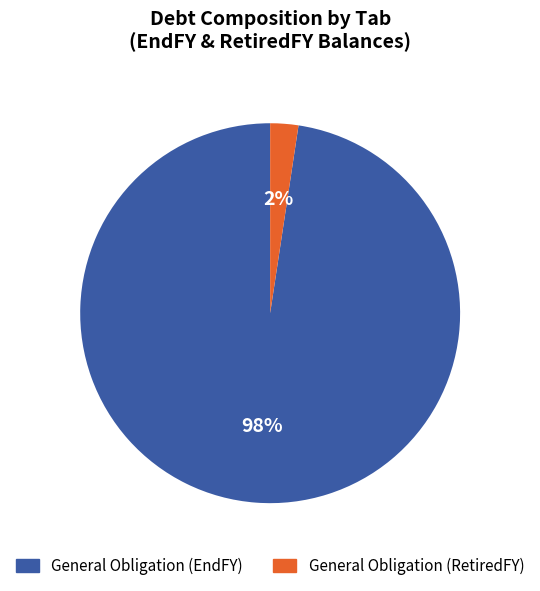

To the nearest percent, what is the average slice percentage?

50%